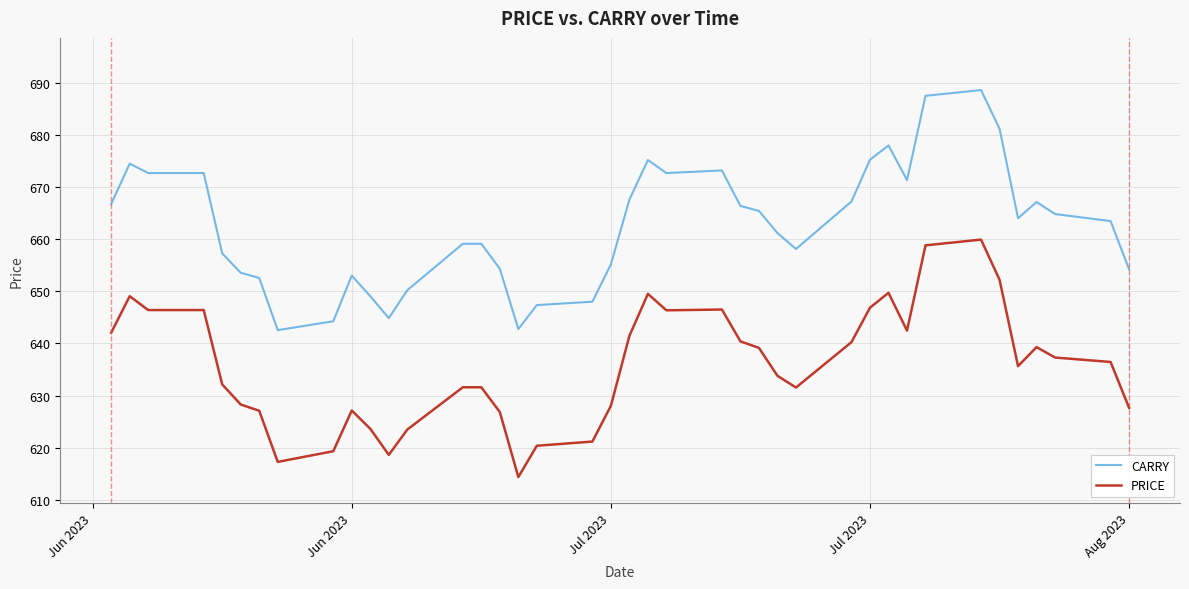

List the series in order of their overall mean, highest first.

CARRY, PRICE